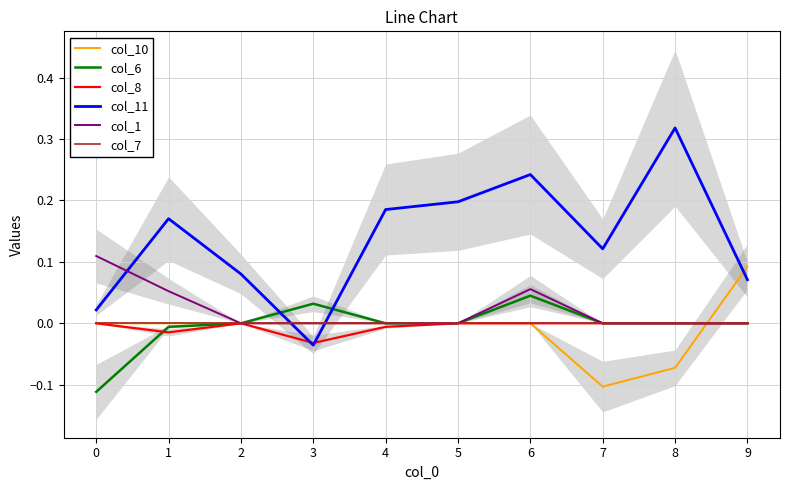

True or false: col_11 has more than 0 interior local peaks.

True